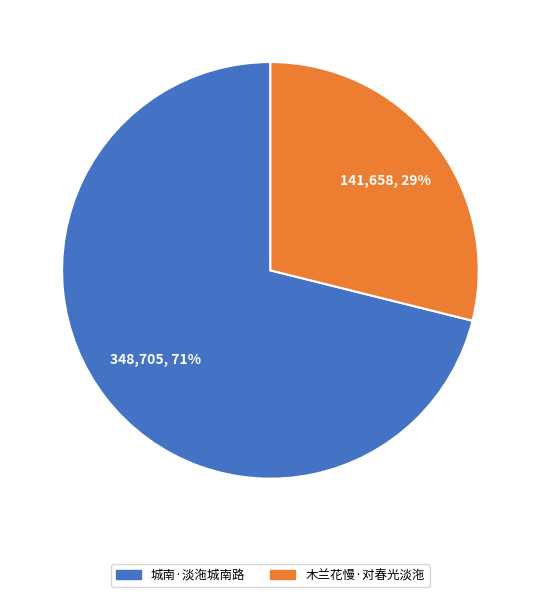

What is the largest slice in the pie chart?

城南·淡沲城南路